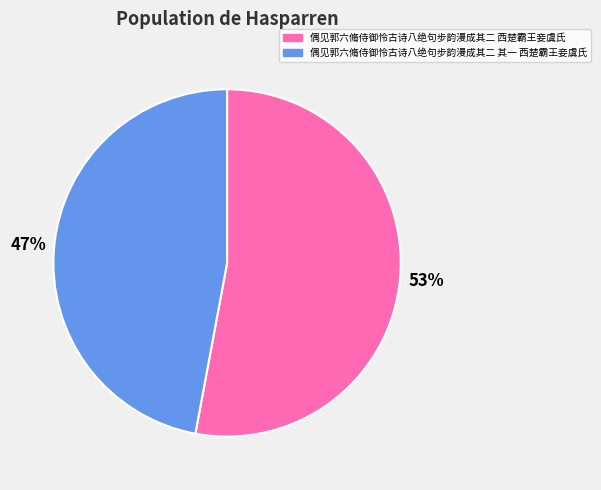

To the nearest percent, what is the difference between the largest and smallest slice percentages?

6%